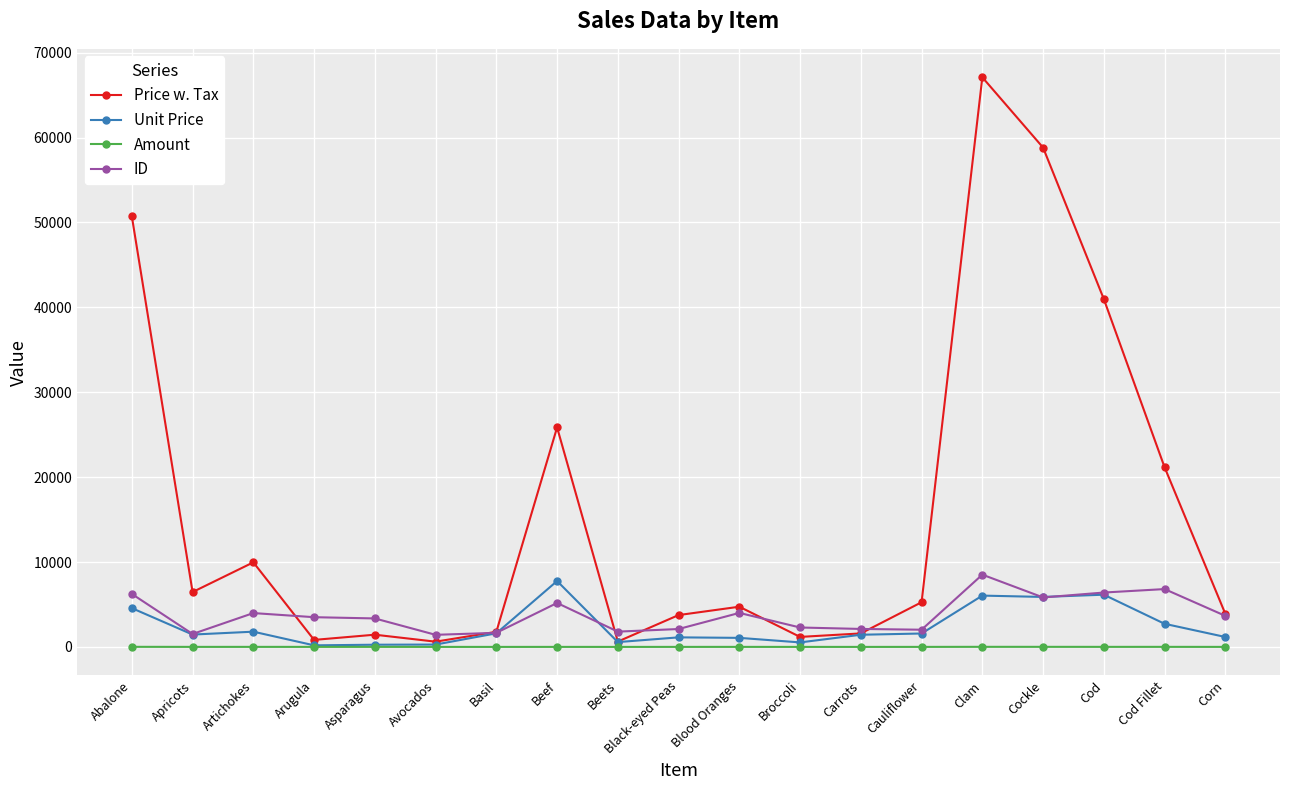

Which series has the largest total across all categories?

Price w. Tax